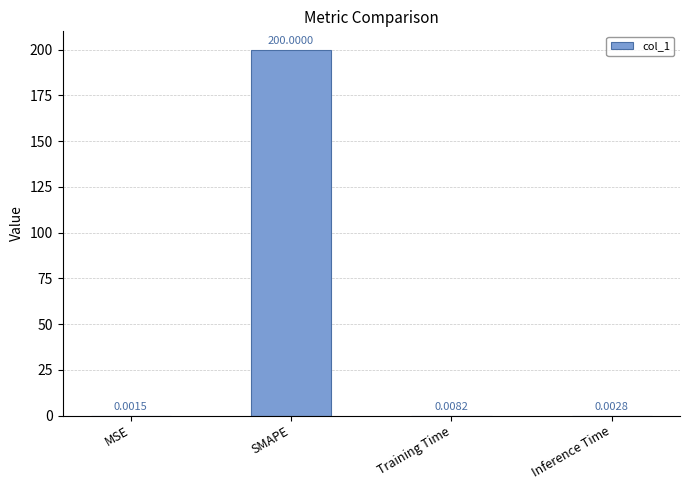

Which has a higher value, Inference Time or SMAPE?

SMAPE